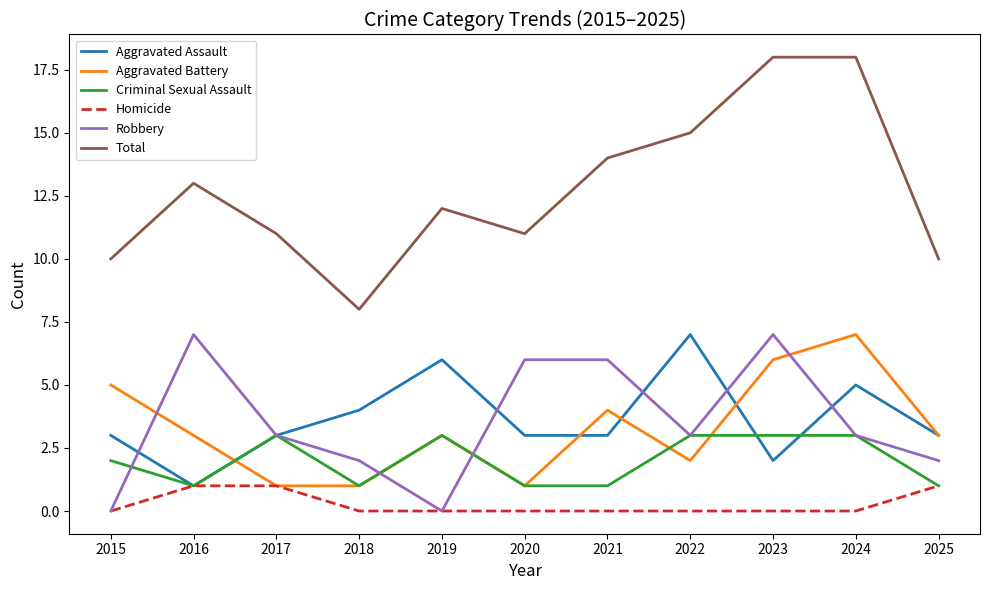

Is the value of Total at 2024 greater than the value of Criminal Sexual Assault at 2016?

Yes